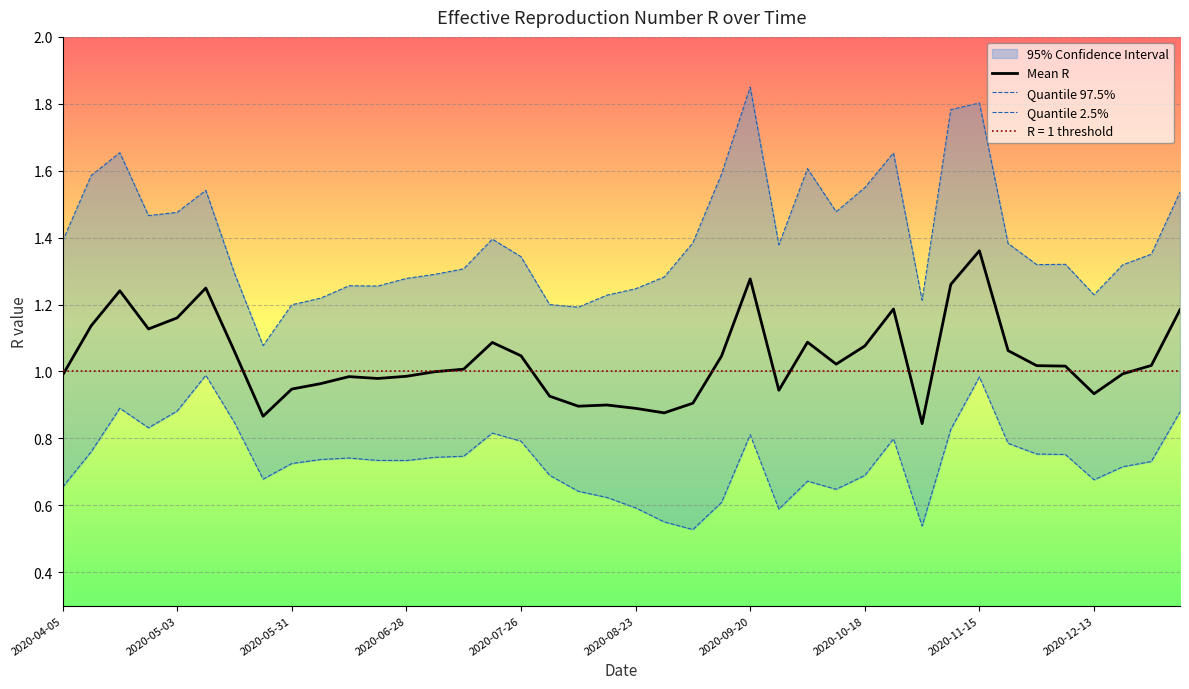

Does the chart display data point markers on the line(s)?

No